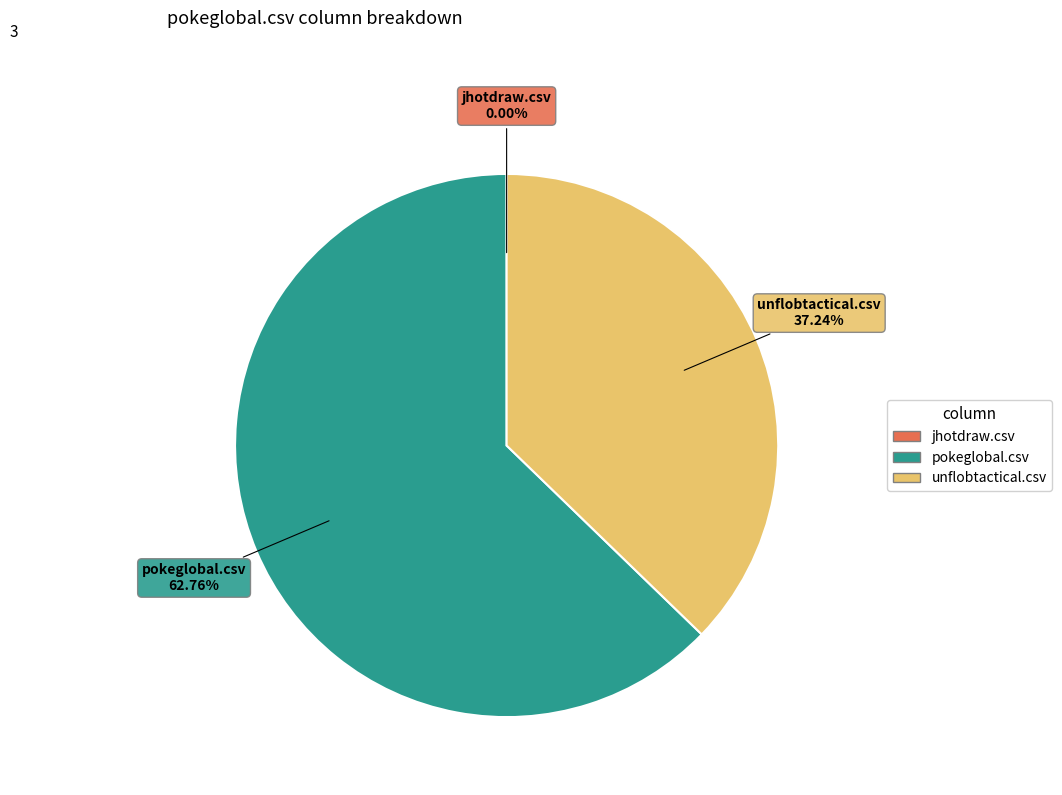

To the nearest percent, what is the average slice percentage?

33%